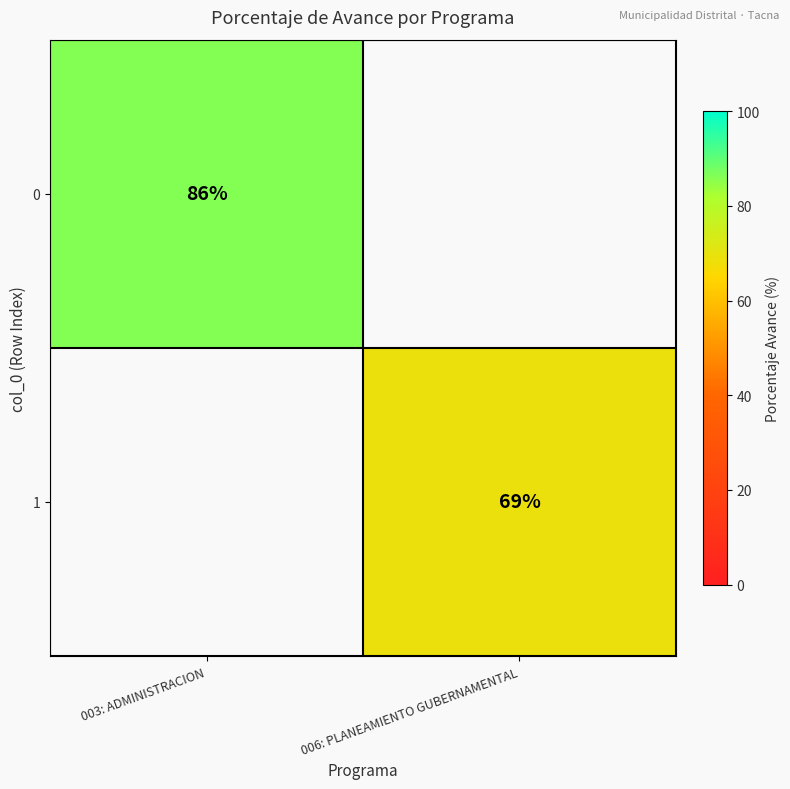

The value of 1 at 006: PLANEAMIENTO GUBERNAMENTAL is 69. True or false?

True